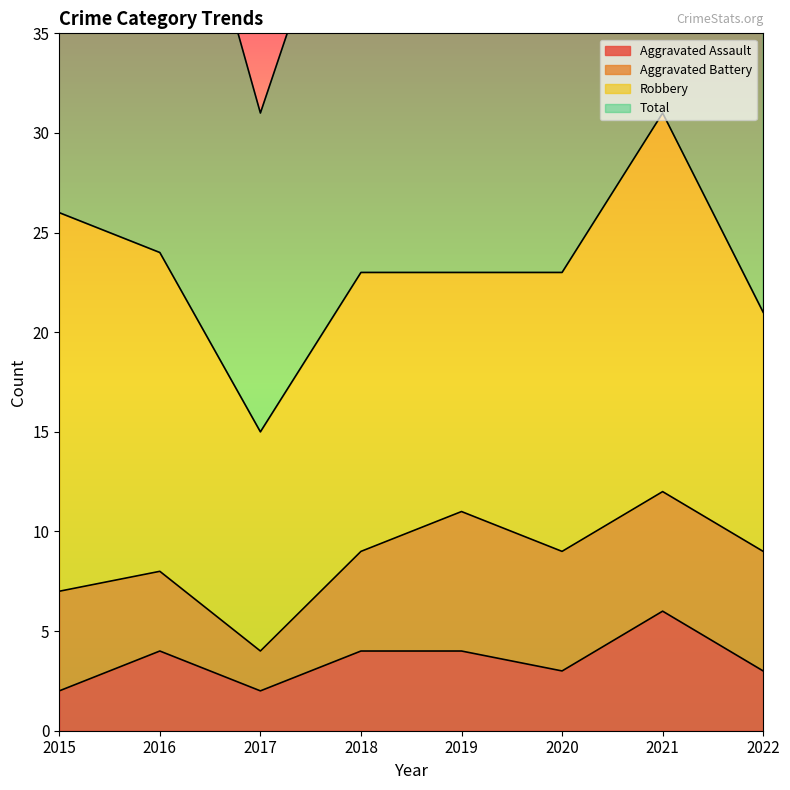

True or false: Total and Aggravated Assault cross at least once.

False